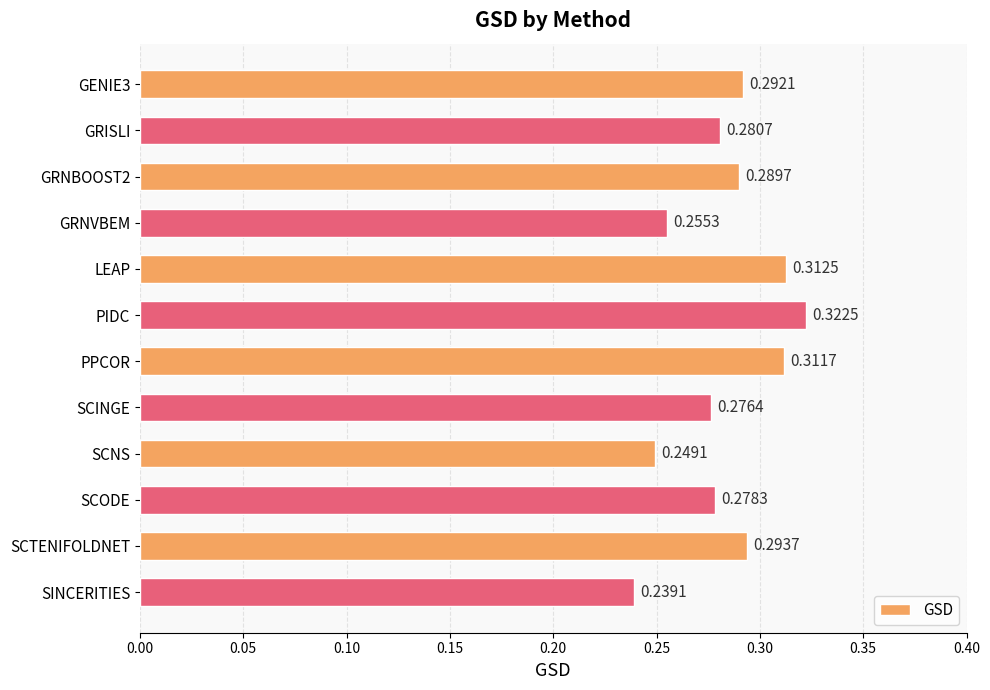

What is the label of the 3rd bar from the bottom?

SCODE